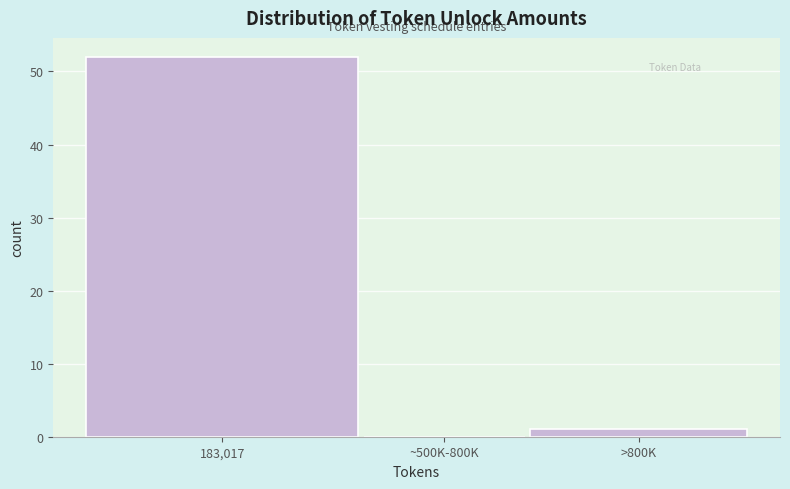

Reading left to right, transcribe all the data shown in this chart.

183,017=52	~500K-800K=0	>800K=1